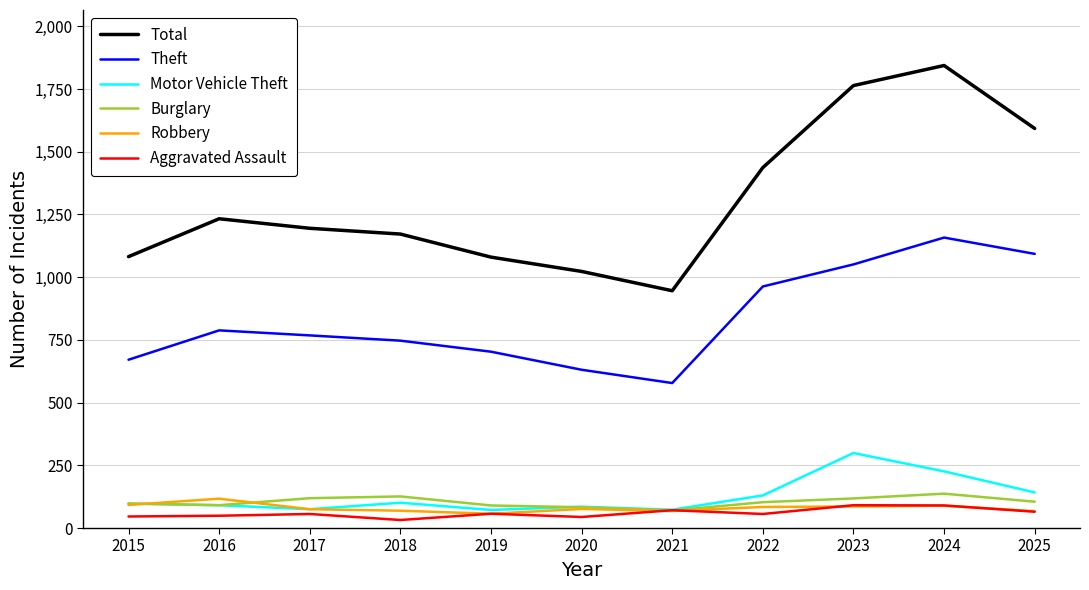

At how many categories does at least one series exceed 1639?

2